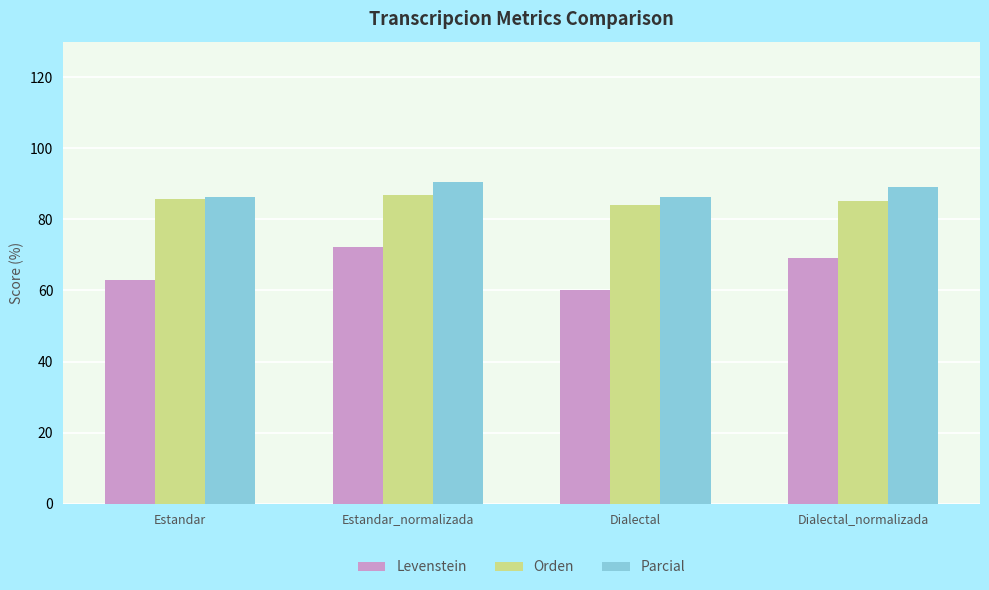

What are all the series names shown in the legend?

Levenstein, Orden, Parcial